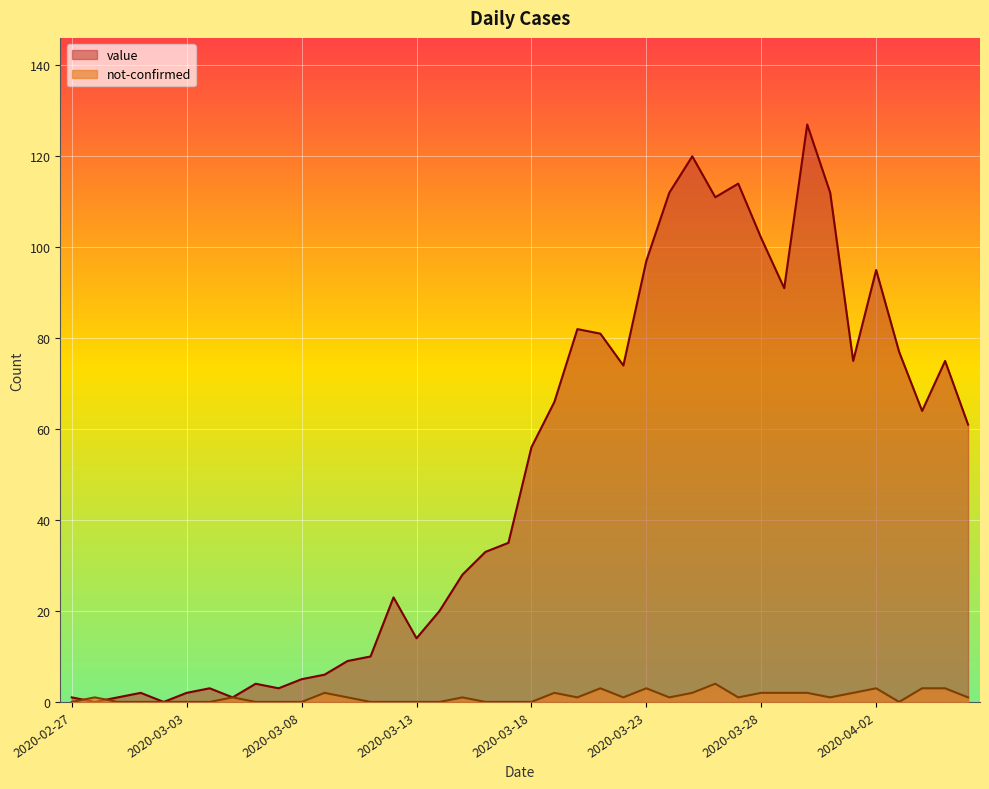

The value of not-confirmed at 2020-03-22 is 1. True or false?

True